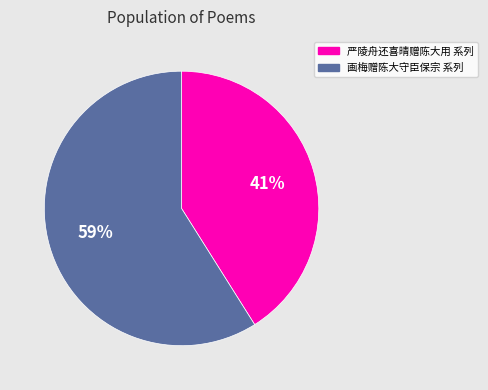

Is there a majority slice in this chart?

Yes